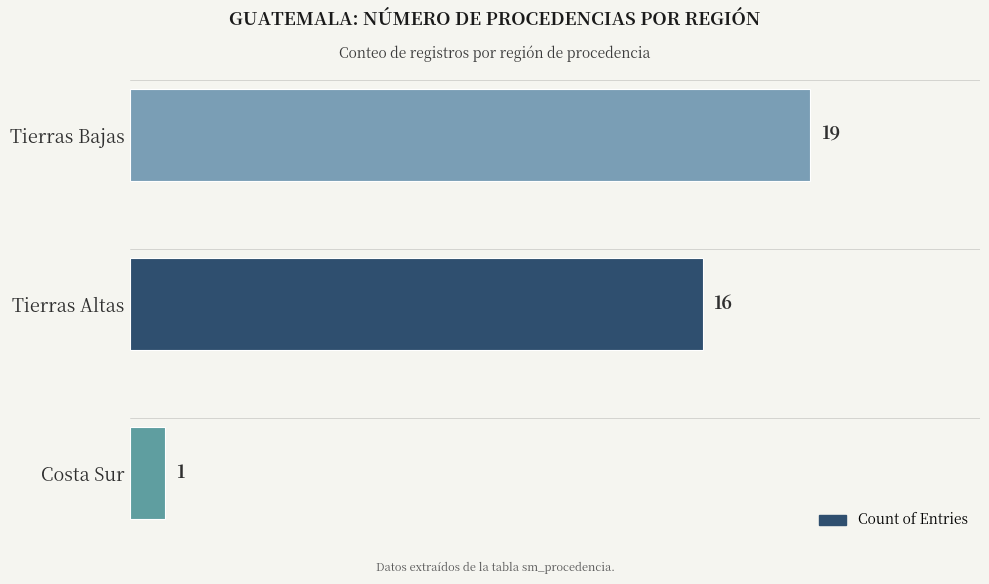

The value at Tierras Altas is 5. True or false?

False